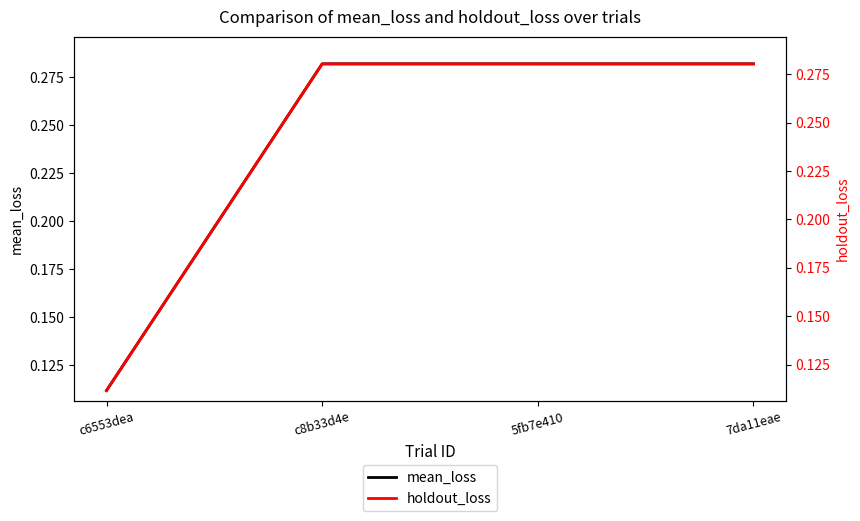

At how many categories does at least one series exceed 0?

4